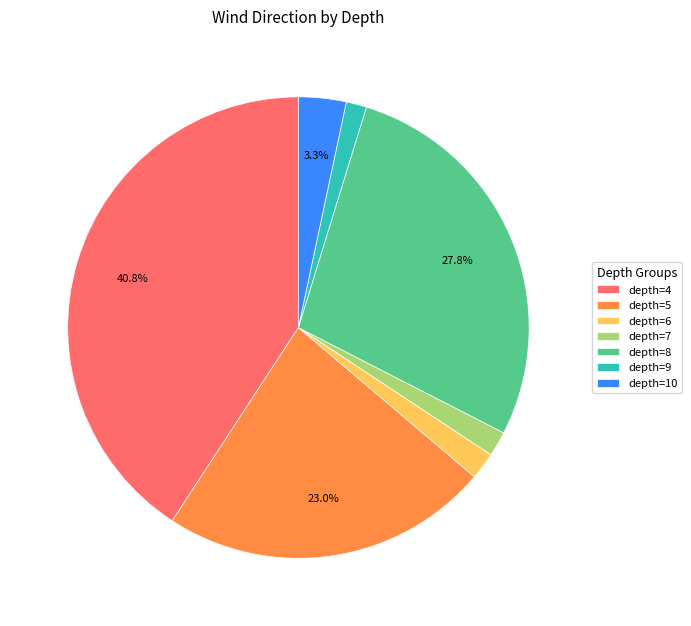

What portion of the pie excludes depth=8?

72.2%